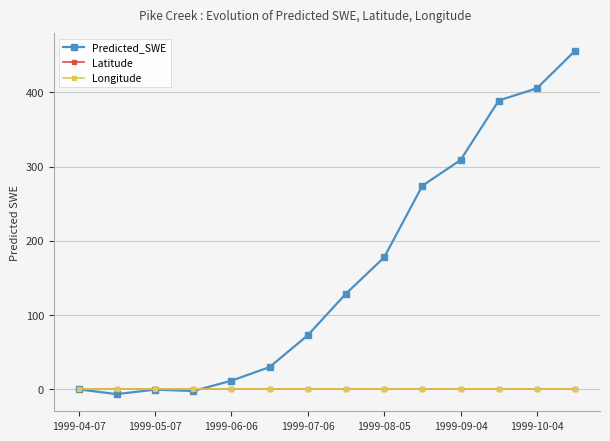

Which series has the largest range (max minus min)?

Predicted_SWE